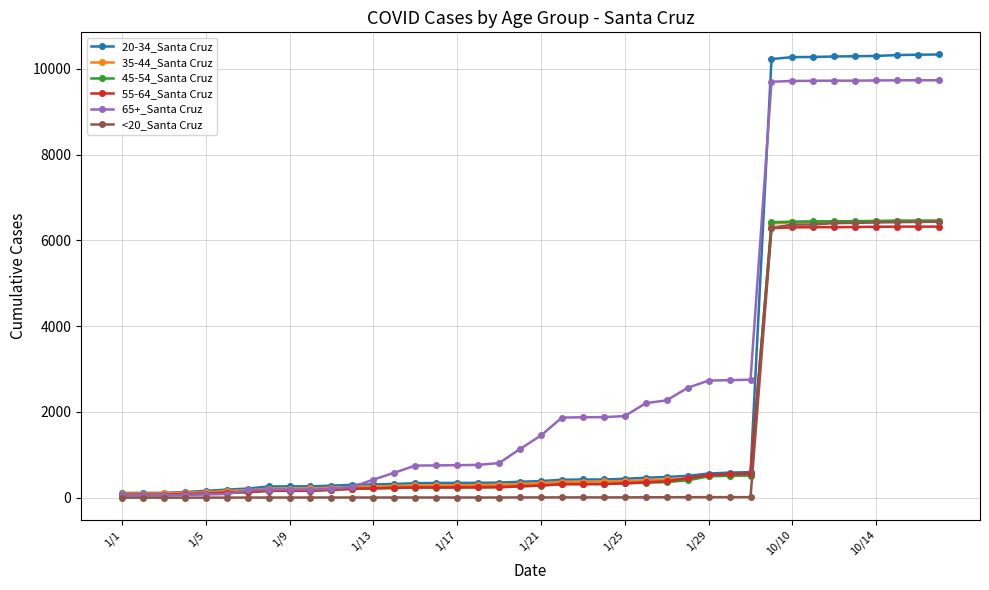

What is the greatest value displayed?

10332